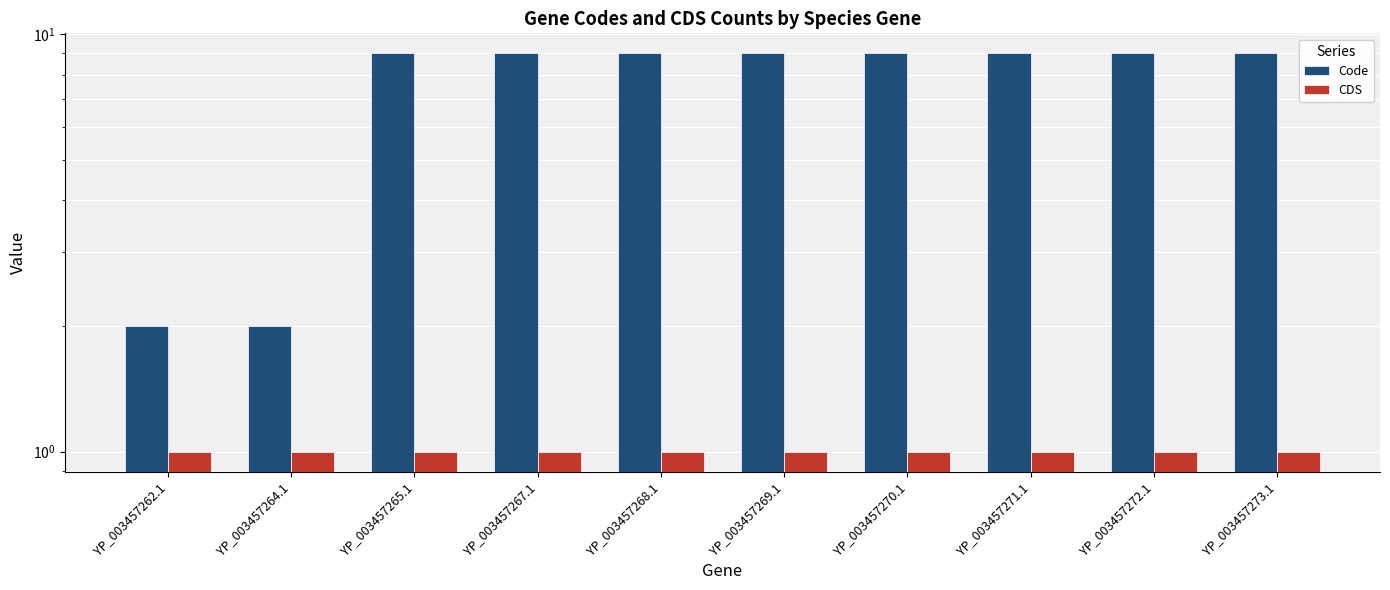

Where is Code nearest to the value 5?

YP_003457262.1